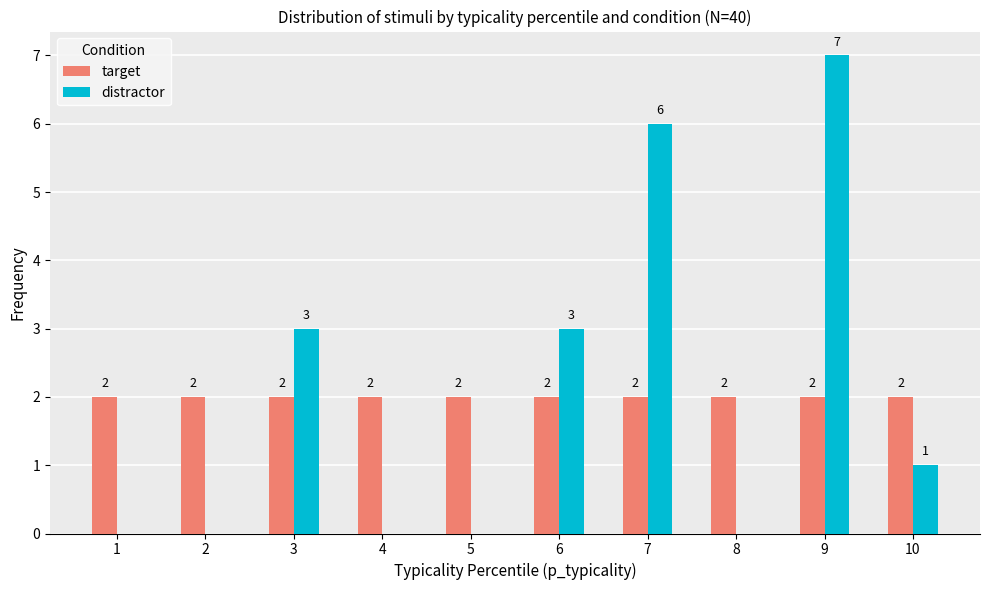

Where does the distractor series first go above 1?

3